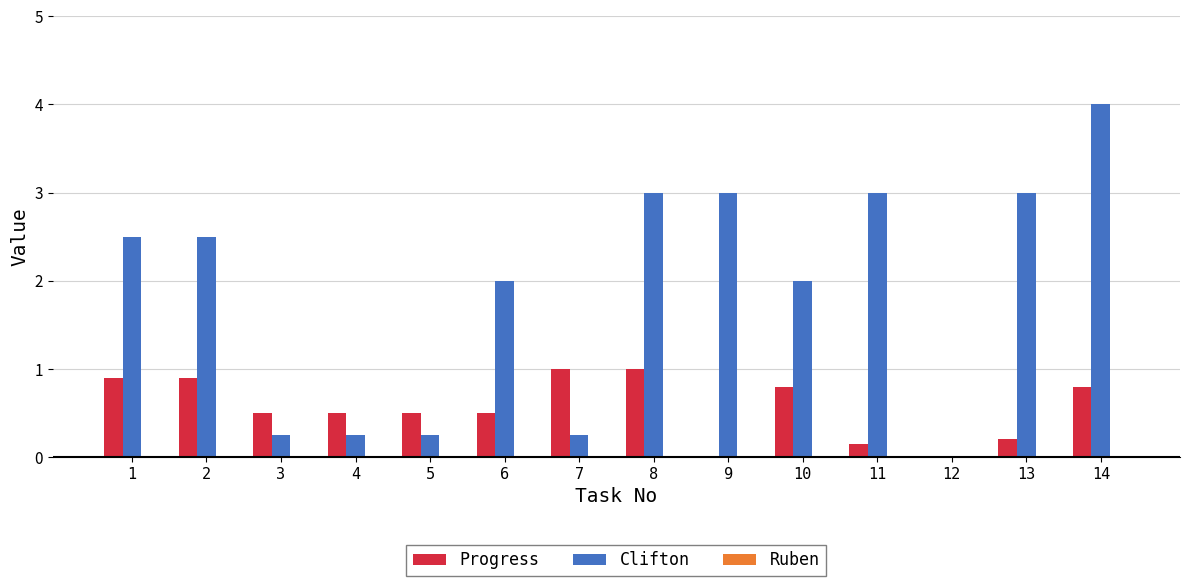

True or false: Clifton has a value of 0.4 at 4.

False